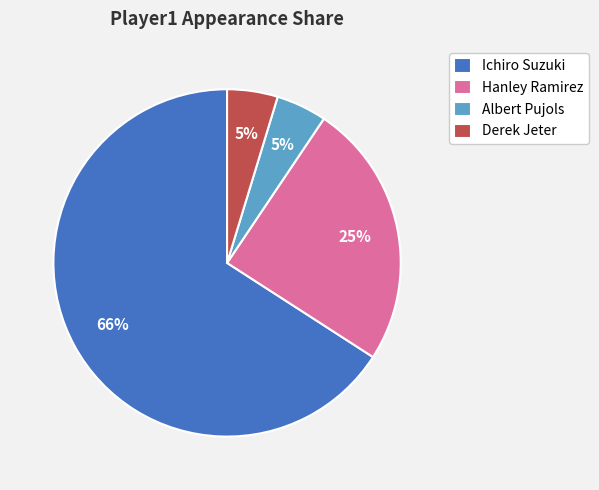

How many slices are in this pie chart?

4